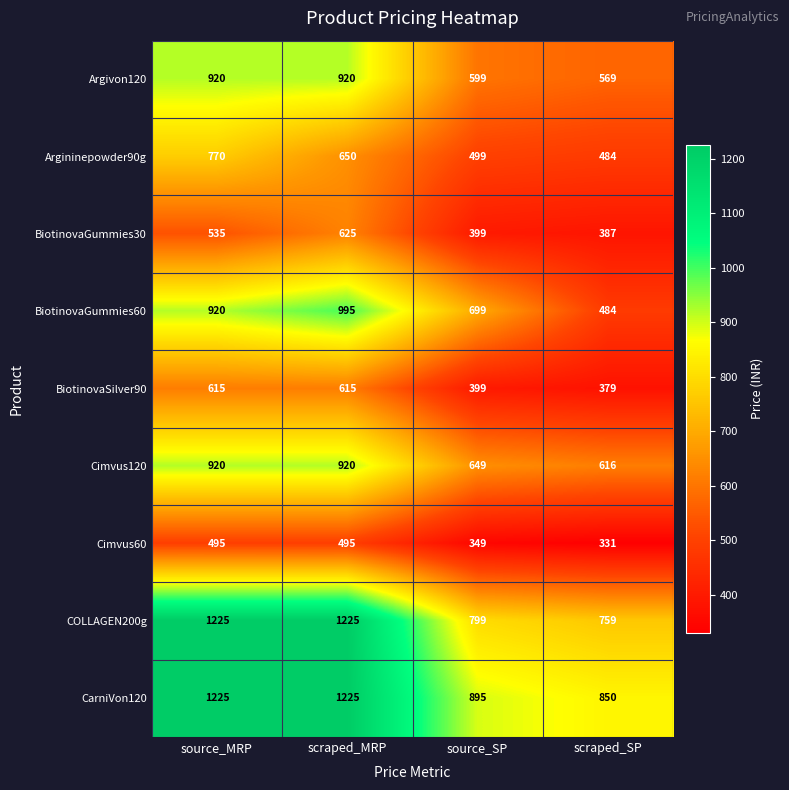

Which series has the largest total across all categories?

CarniVon120